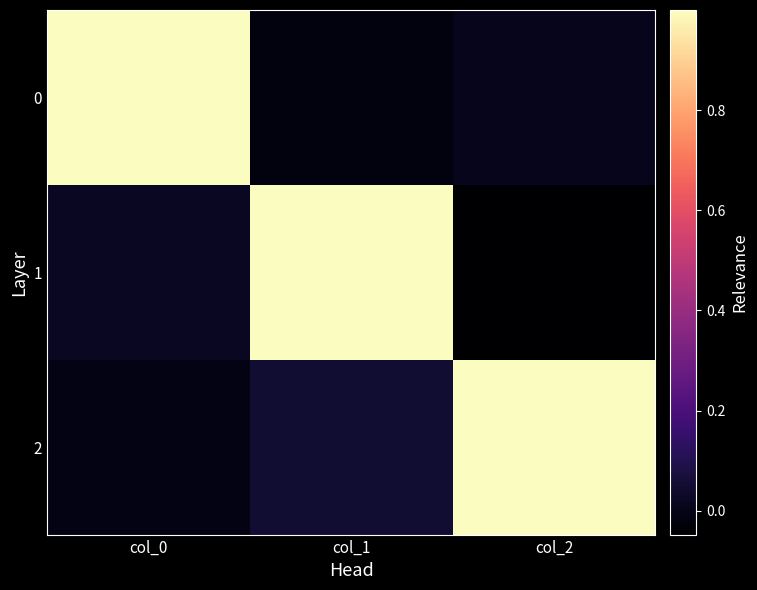

Which category has the highest value across all series?

col_0